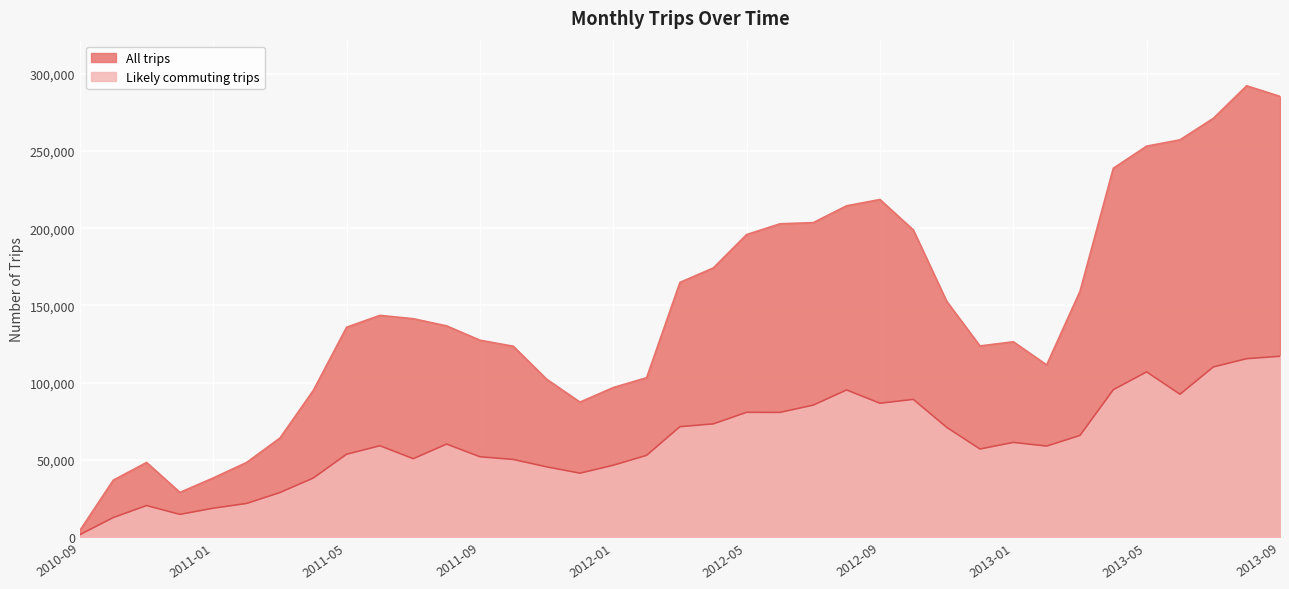

What is the total value across all series at 2011-01?

56775